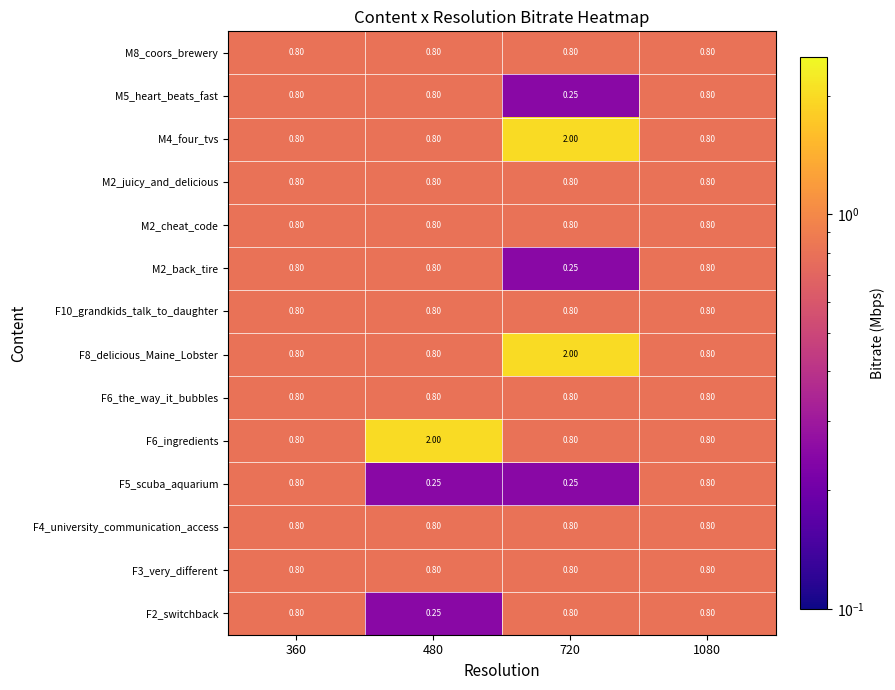

How many series are shown in this chart?

14